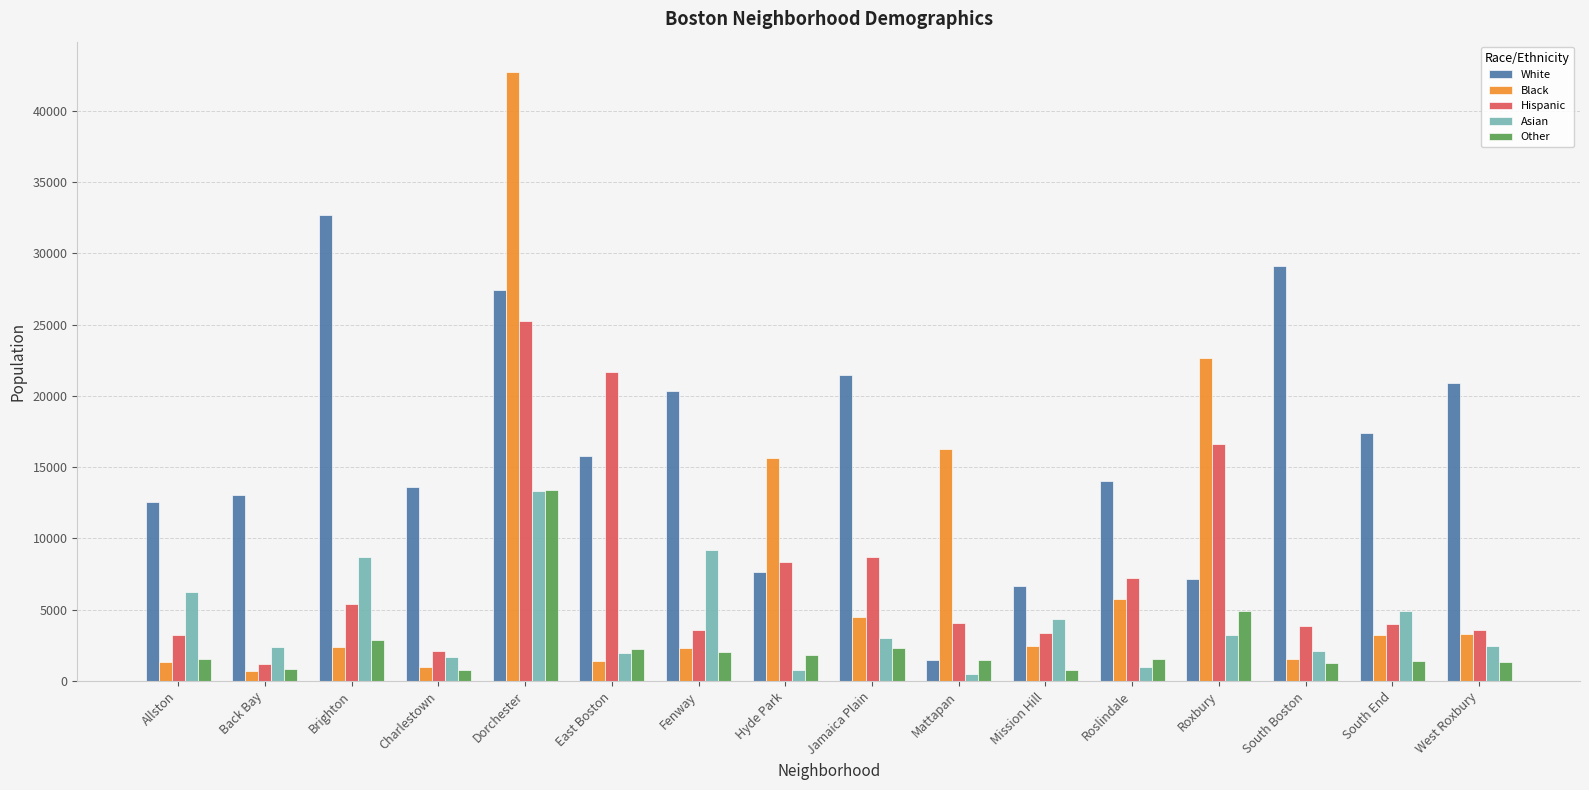

Where does the White series first go above 15760?

Brighton